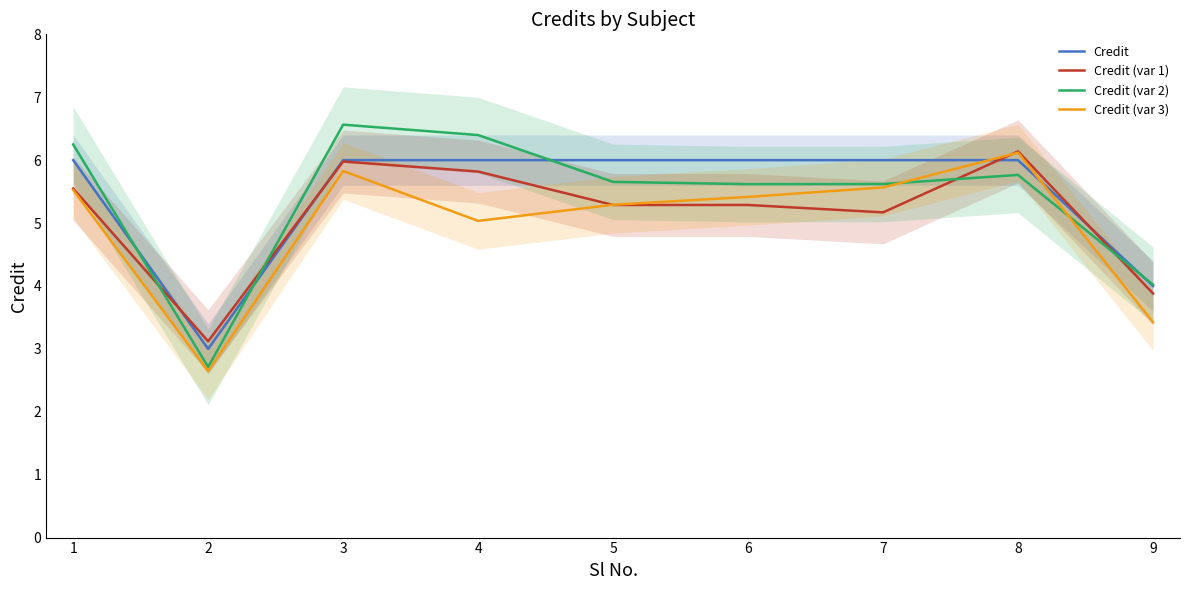

At which category is the sum across all series the highest?

3